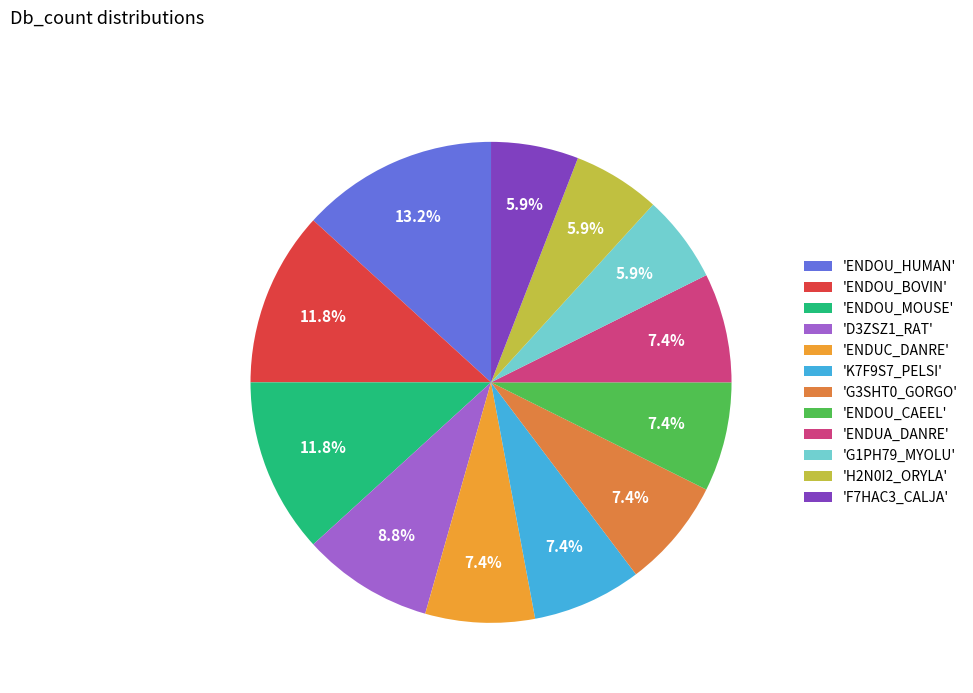

How many segments does this pie chart have?

12